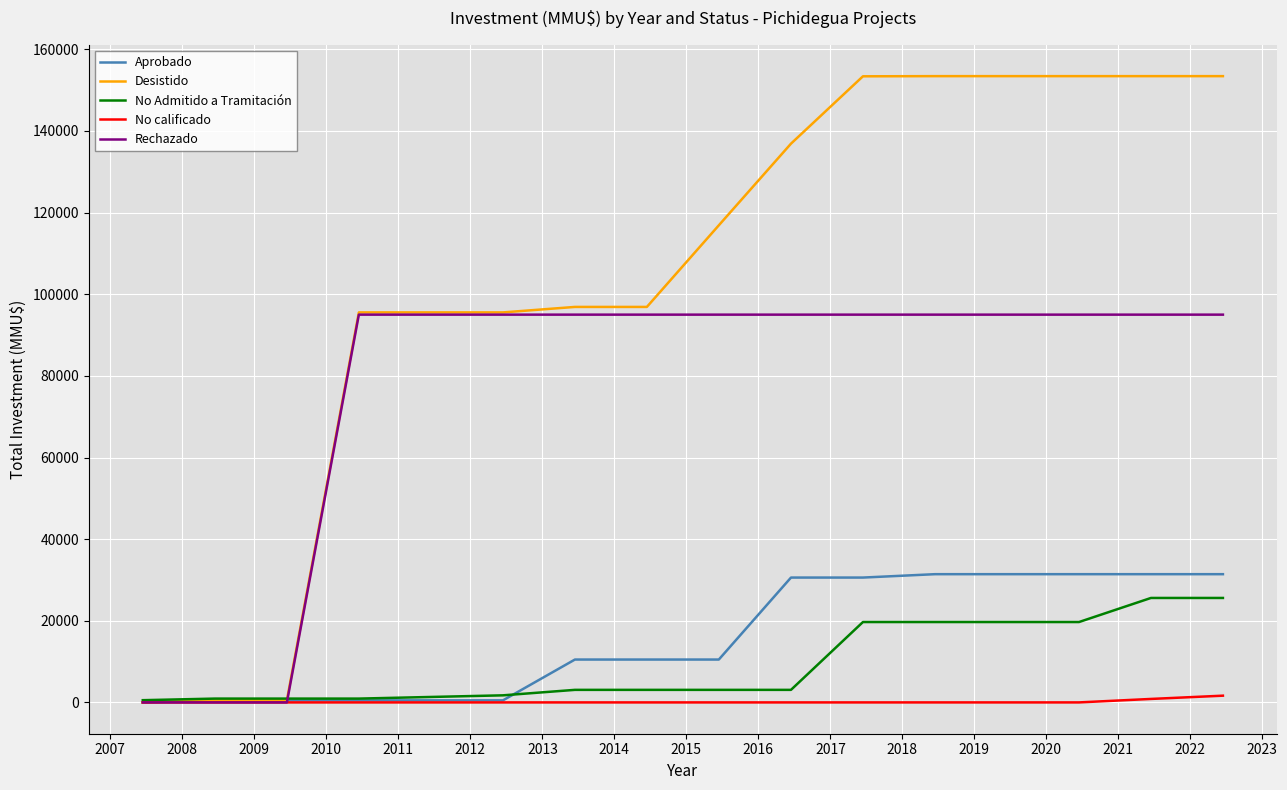

How many lines are shown in the chart?

5